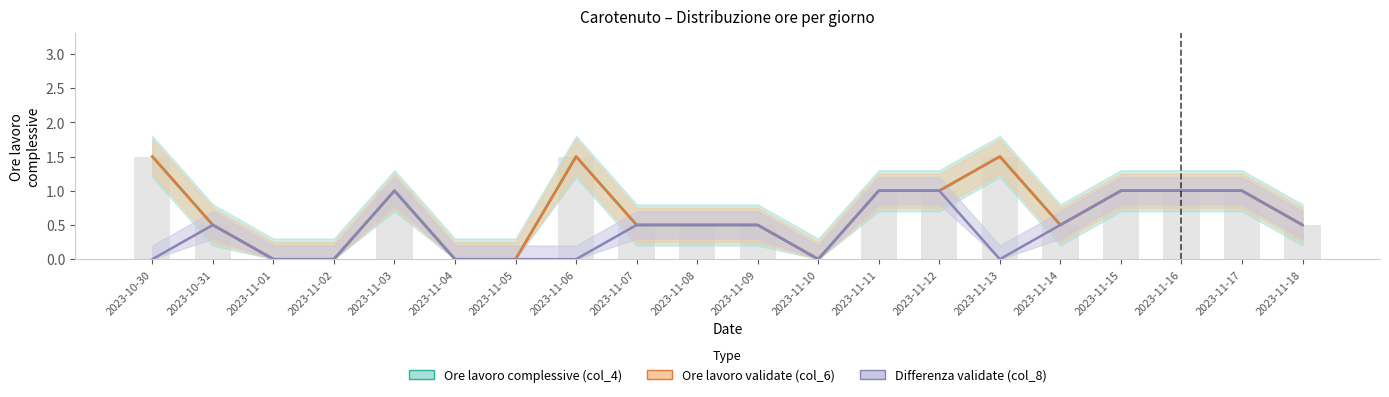

What are all the series names shown in the legend?

Ore lavoro complessive (col_4), Ore lavoro validate (col_6), Differenza validate (col_8)